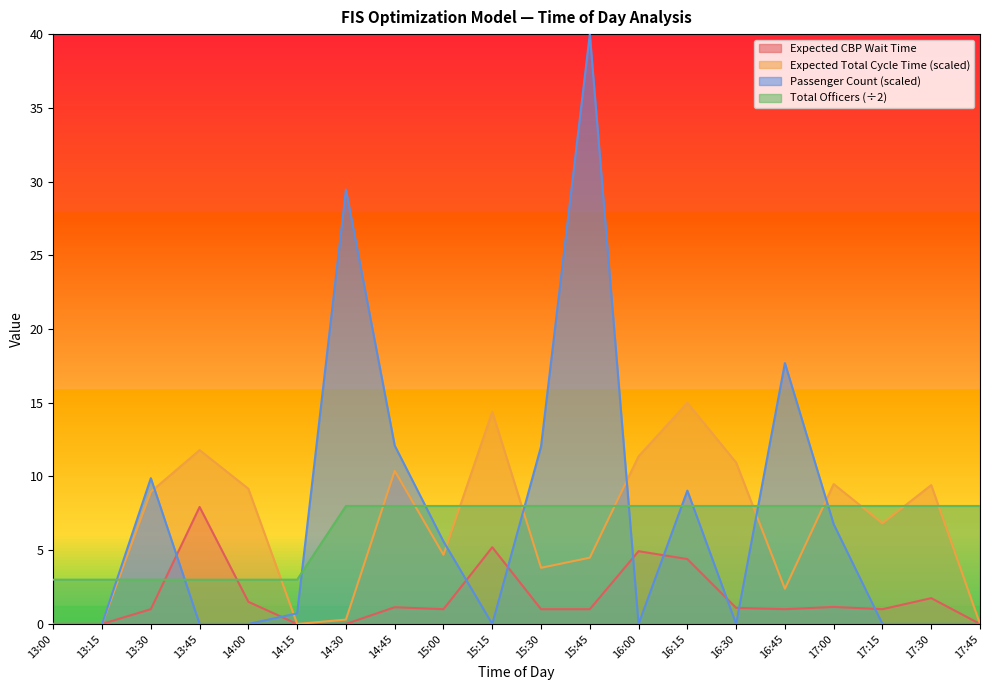

How many intersections are there between Passenger Count and Expected CBP Wait Time?

9